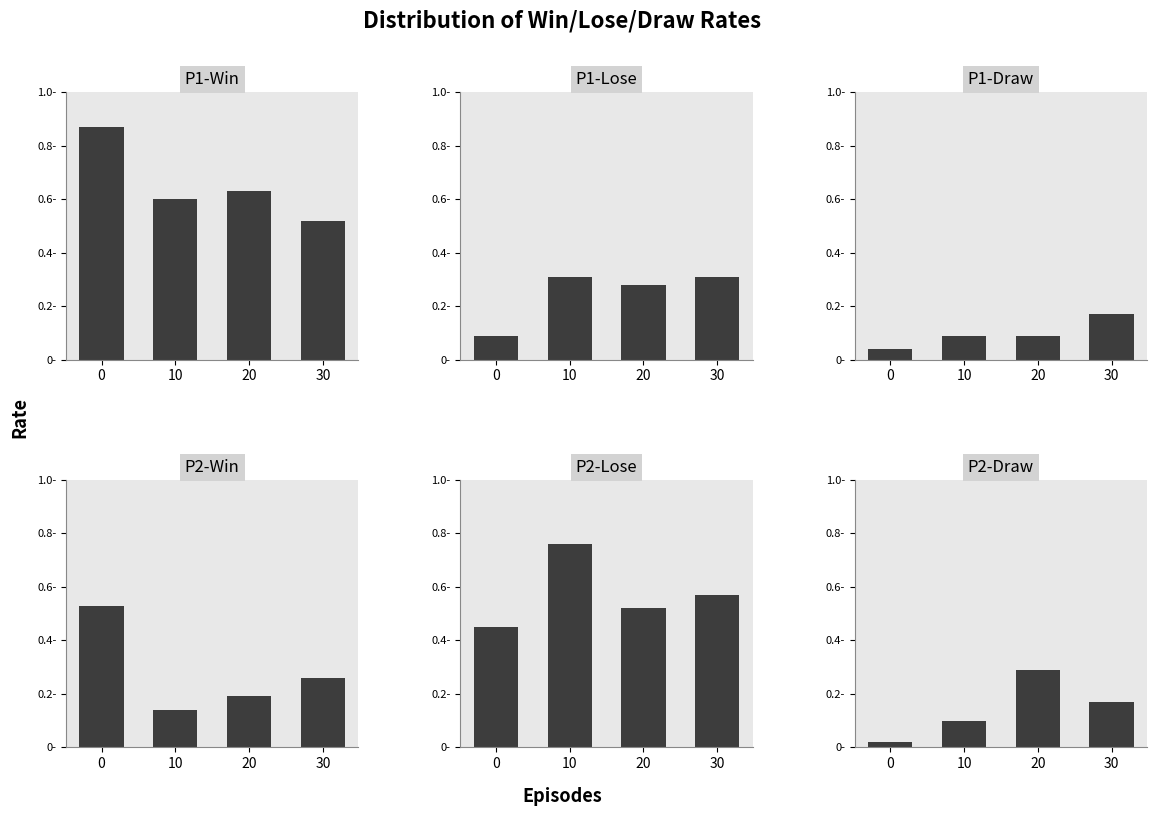

Rank the series at 10 from lowest to highest value.

P1-Draw, P2-Draw, P2-Win, P1-Lose, P1-Win, P2-Lose